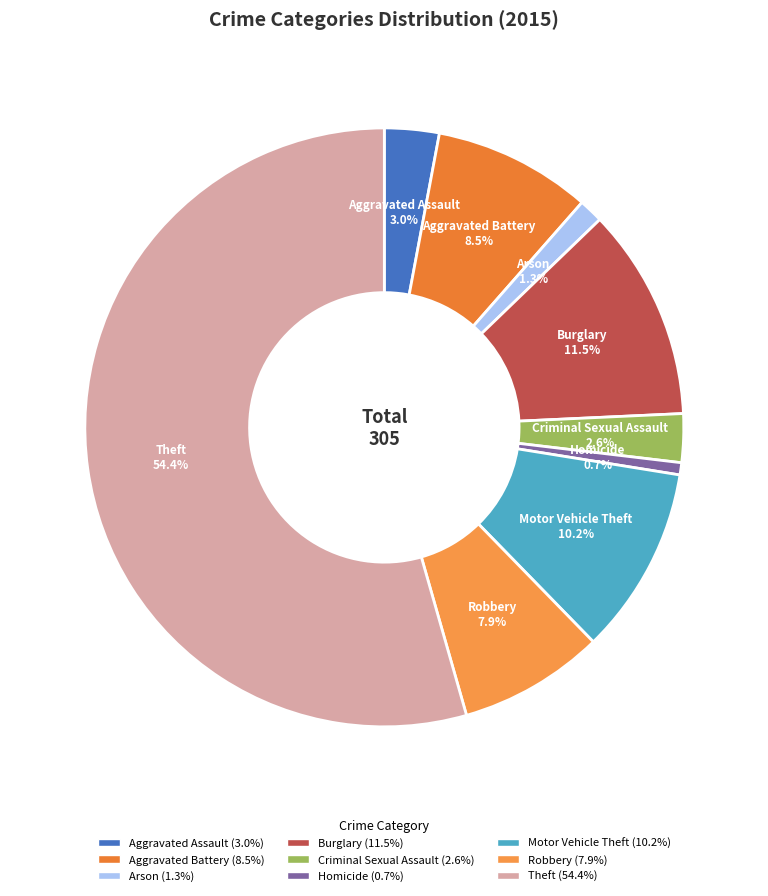

To the nearest percent, what is the average slice percentage?

11%